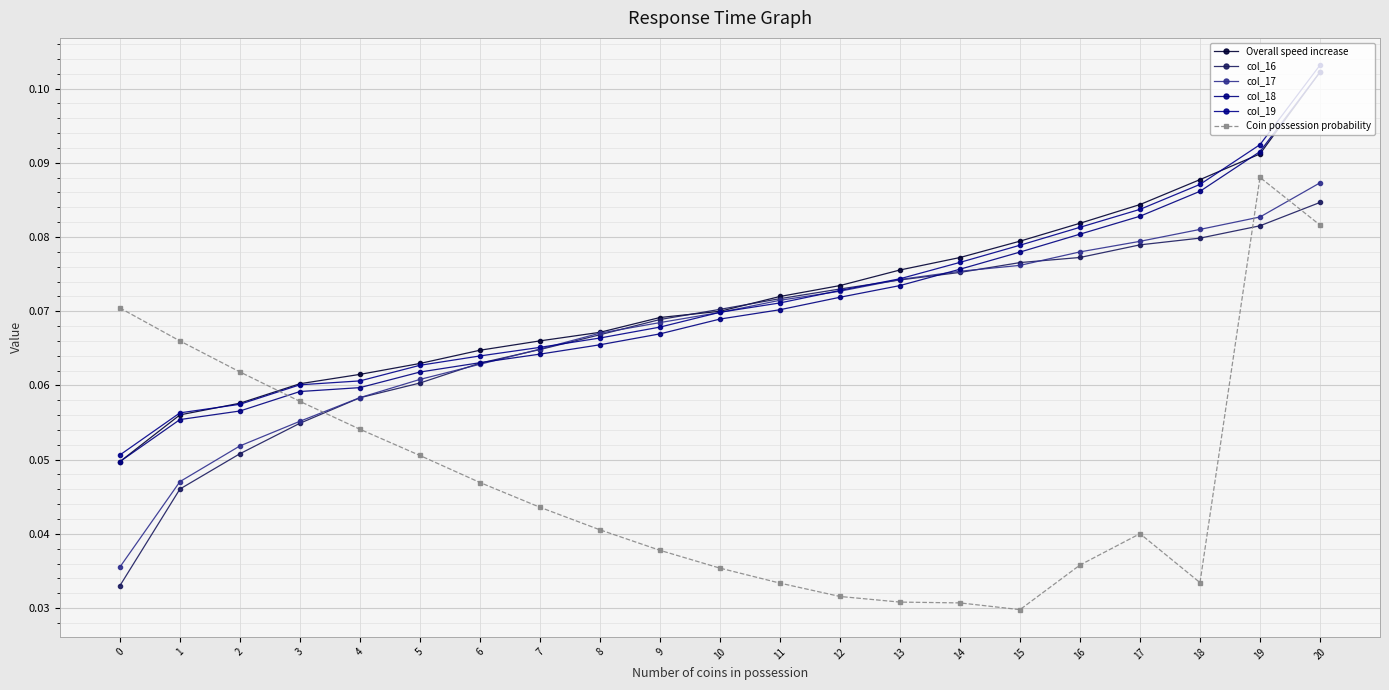

What is the total value across all series at 17?

0.4